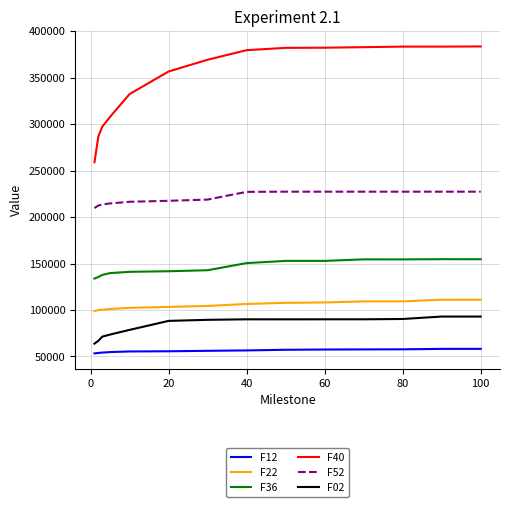

What is the smallest value displayed?

53315.1